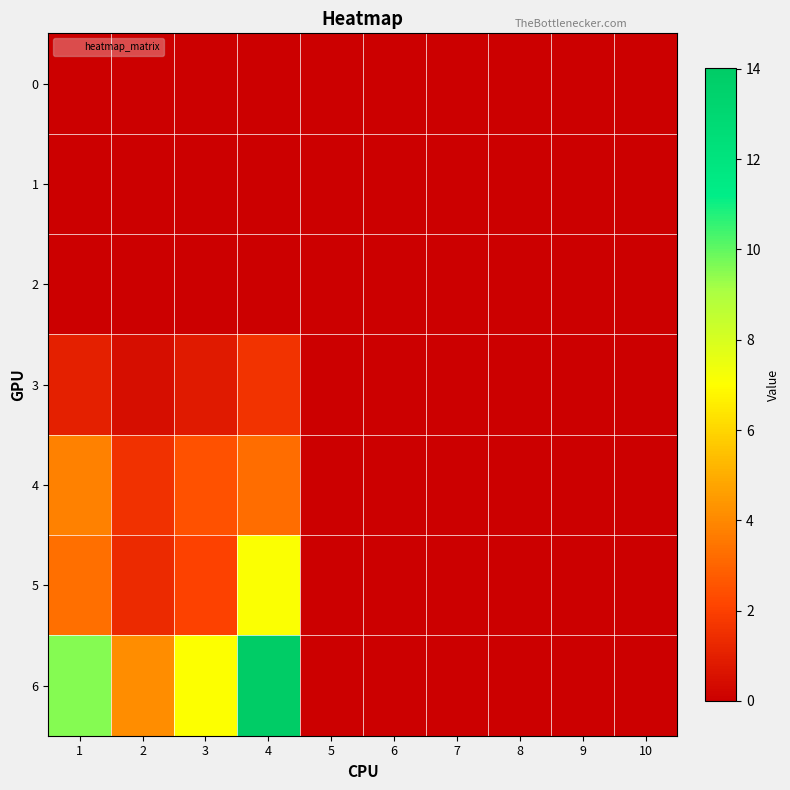

How many distinct data groups are displayed?

7